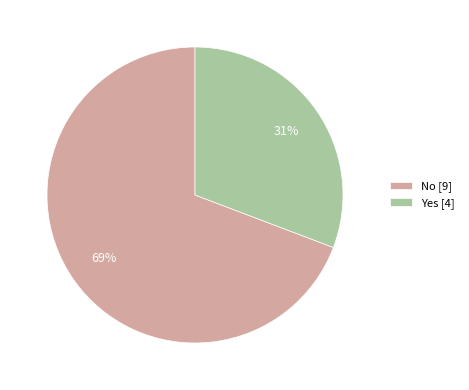

Does No represent more than half of the total?

Yes